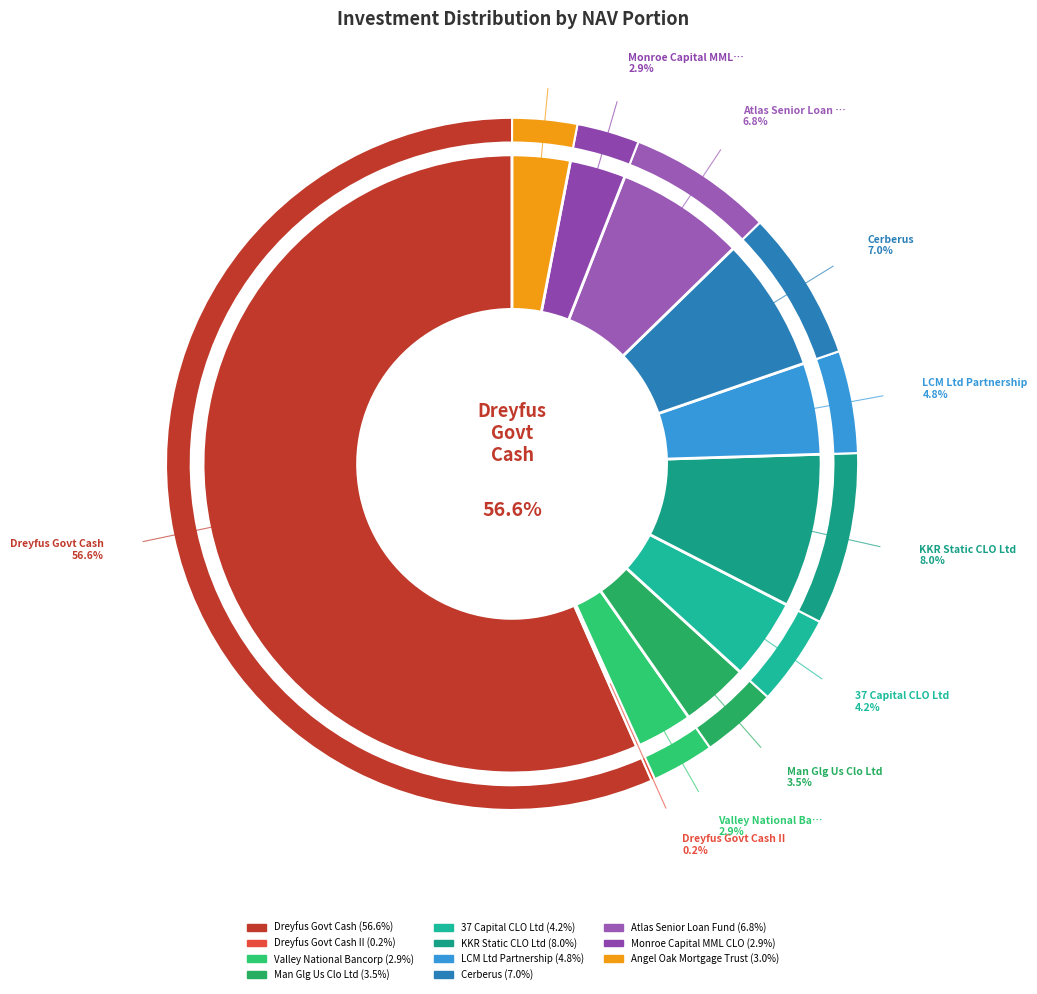

Count the number of slices in the pie.

11